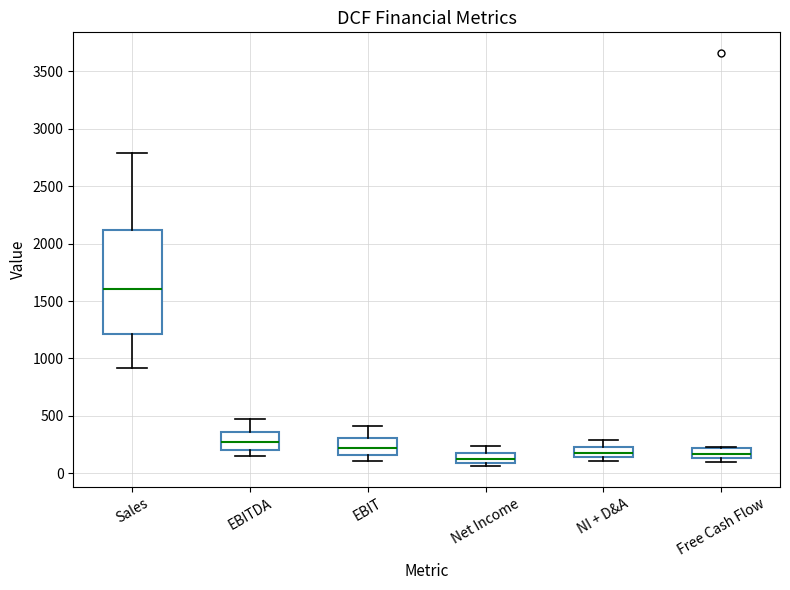

Which box is the tallest, from its lower edge to its upper edge?

Sales